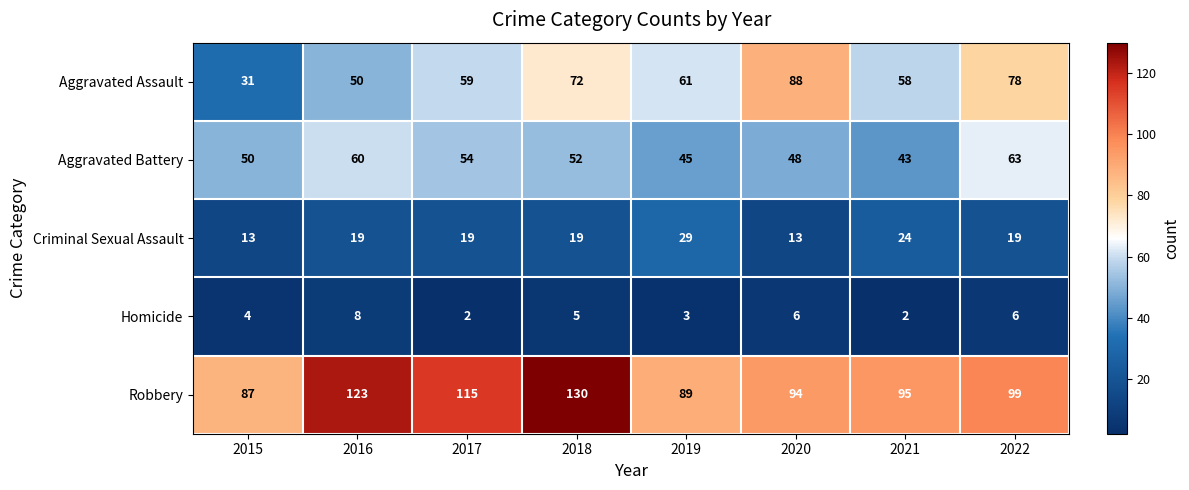

How many data points does each series have?

8